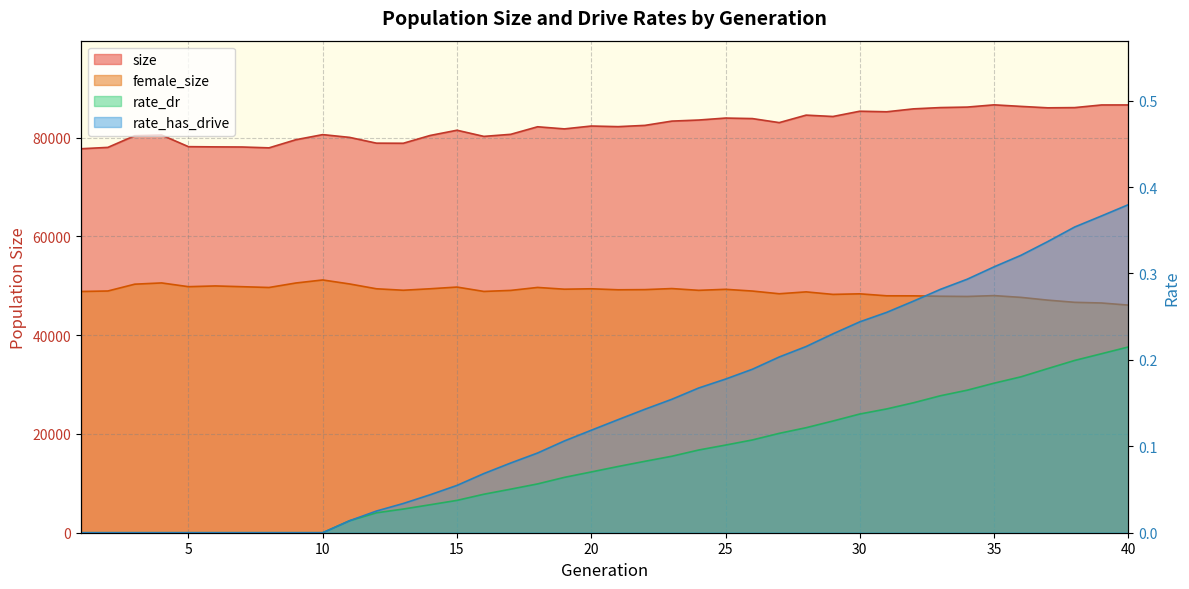

What is the difference between the maximum and minimum values in the rate_dr series?

0.2